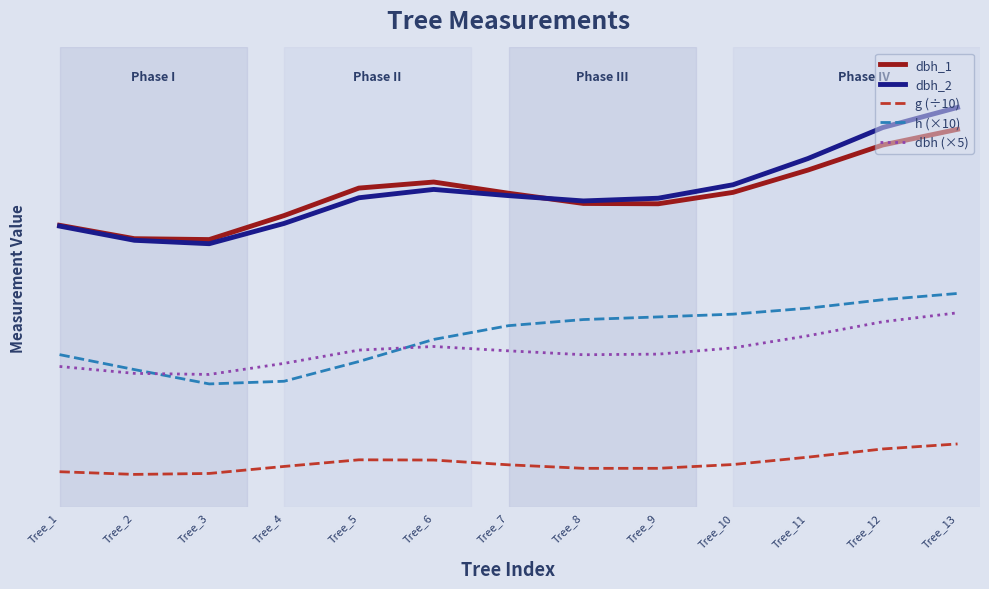

What are all the series names shown in the legend?

dbh_1, dbh_2, g (÷10), h (×10), dbh (×5)